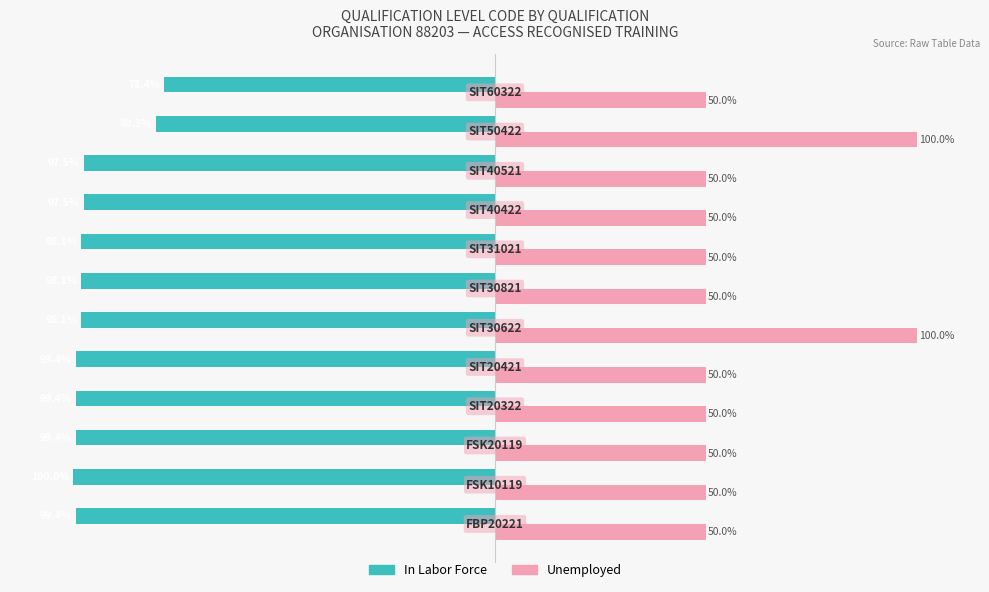

Which series has the largest total across all categories?

Unemployed